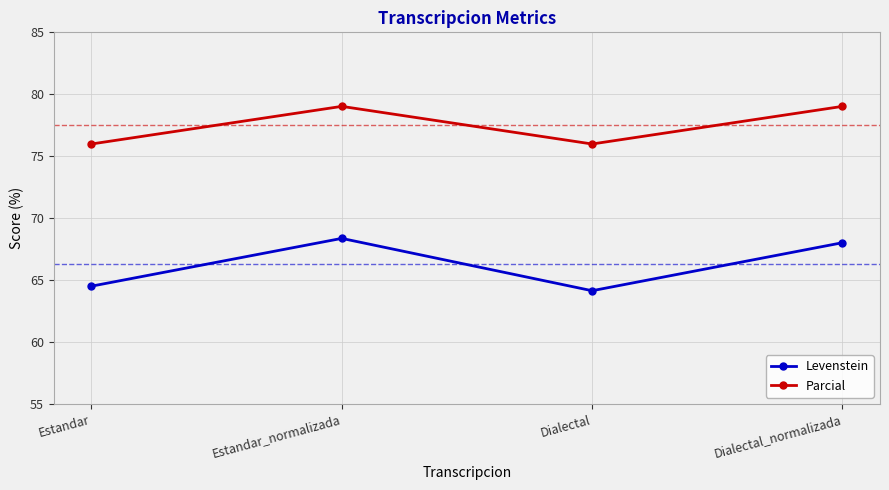

Where is the first local maximum for Parcial?

Estandar_normalizada